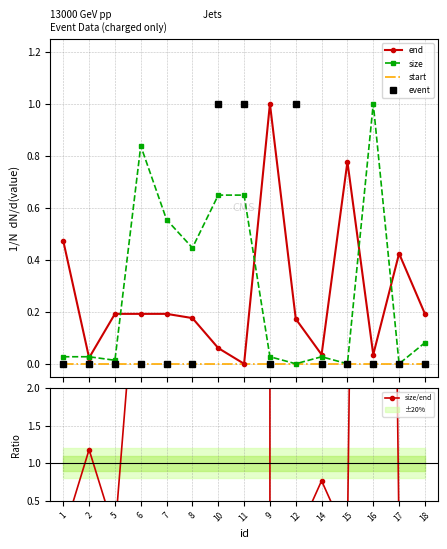

Between 18 and 11, which is larger?

18